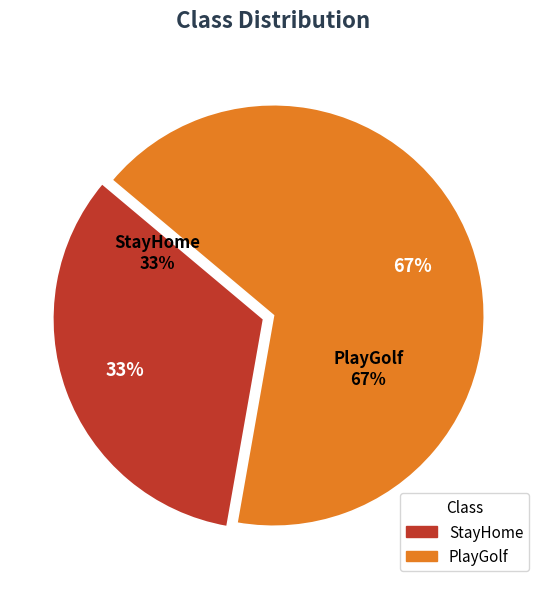

To the nearest percent, what portion does StayHome represent?

33%